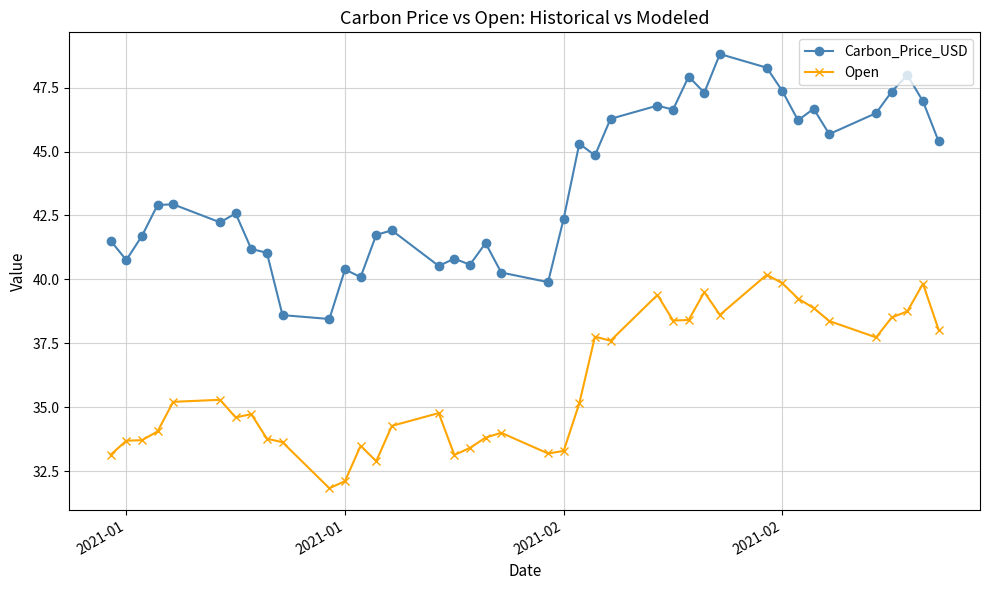

List the series in order of their peak value, highest first.

Carbon_Price_USD, Open